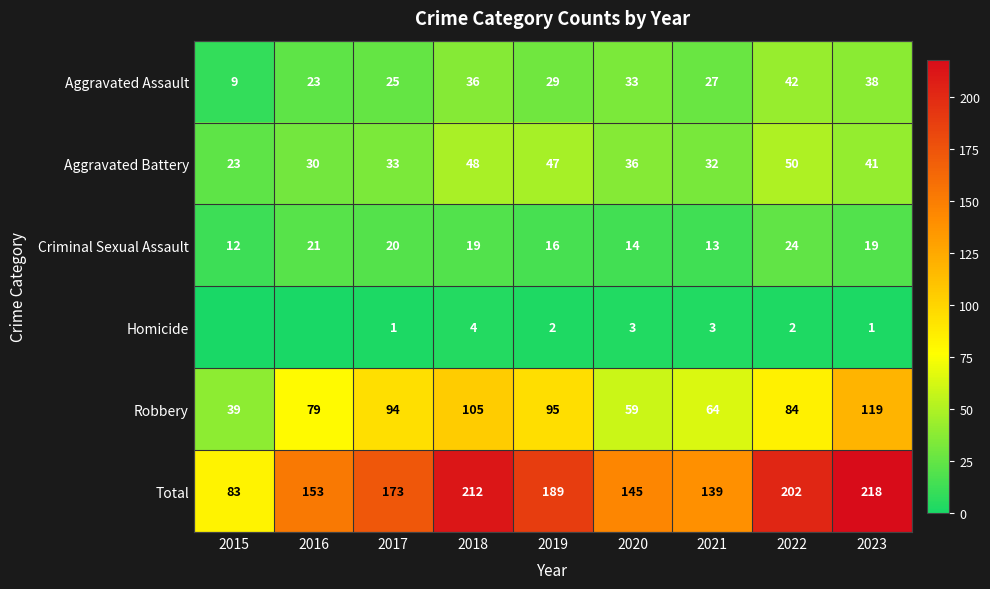

Which category has the lowest value in the Robbery series?

2015